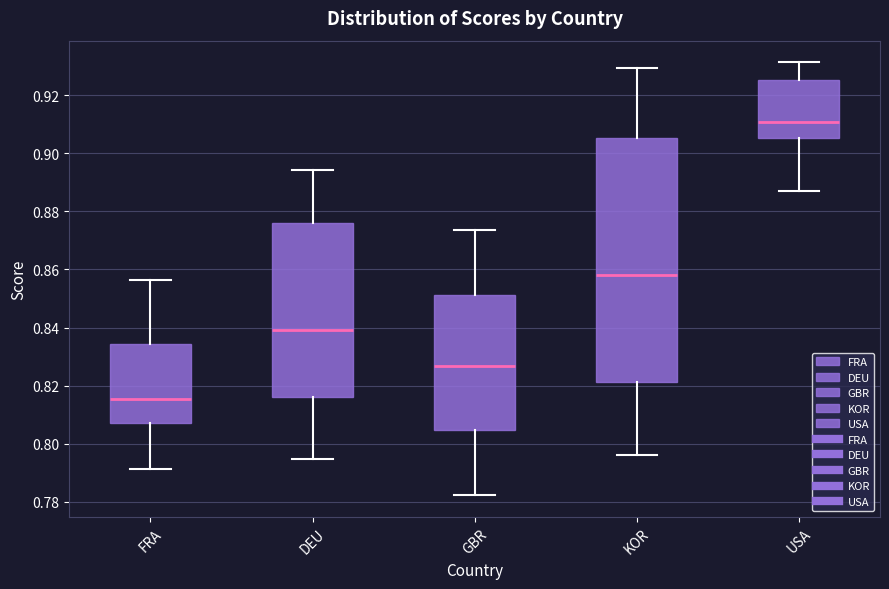

Which box's median line is the highest?

USA